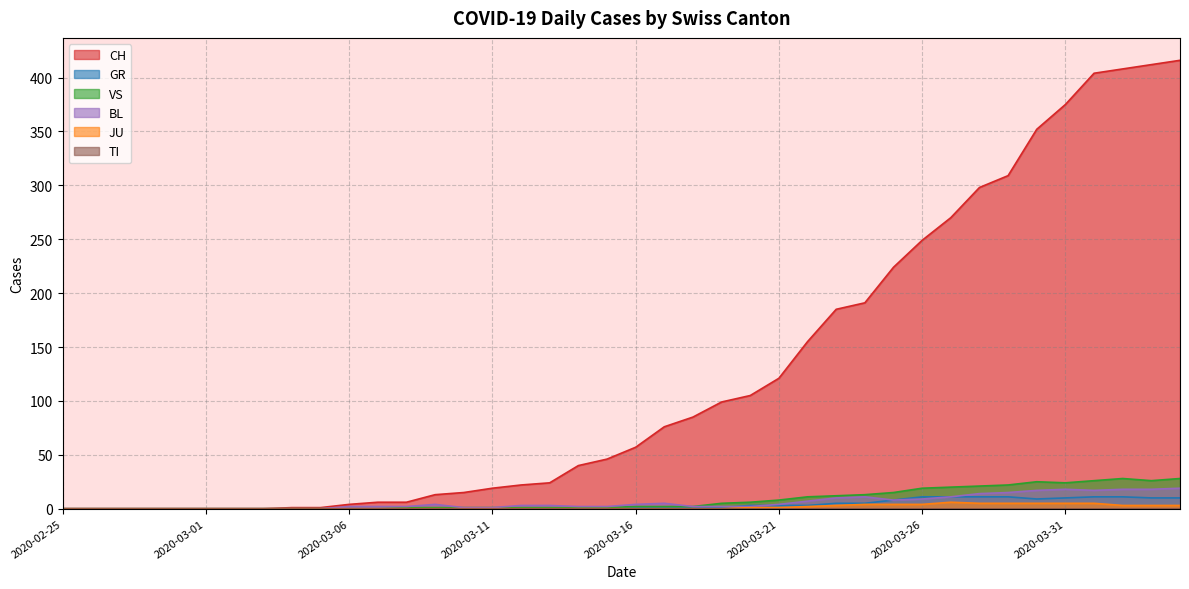

Between 2020-02-29 and 2020-03-30, which series saw the biggest shift?

CH